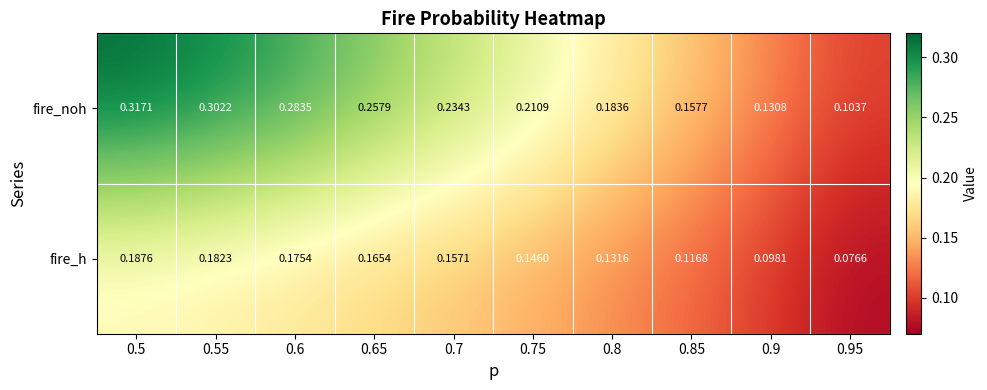

Rank the series by their average value, from lowest to highest.

fire_h, fire_noh